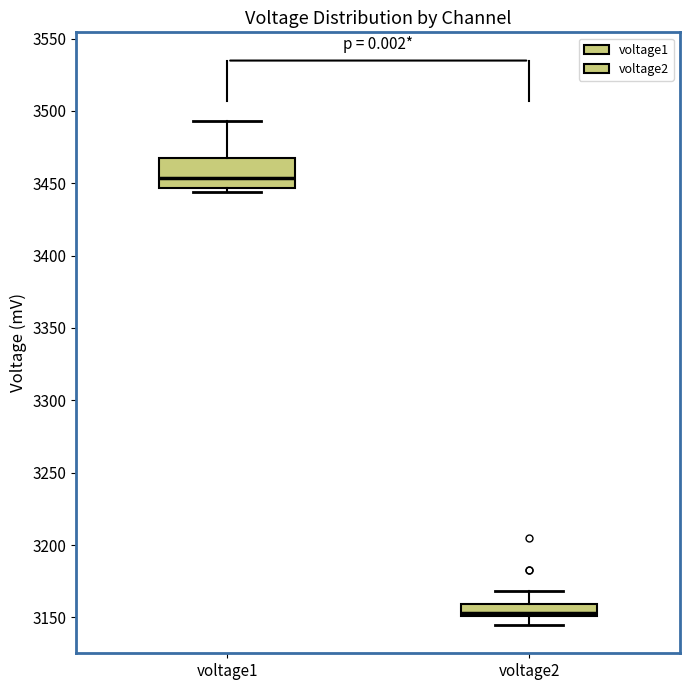

Which box has the highest median line?

voltage1